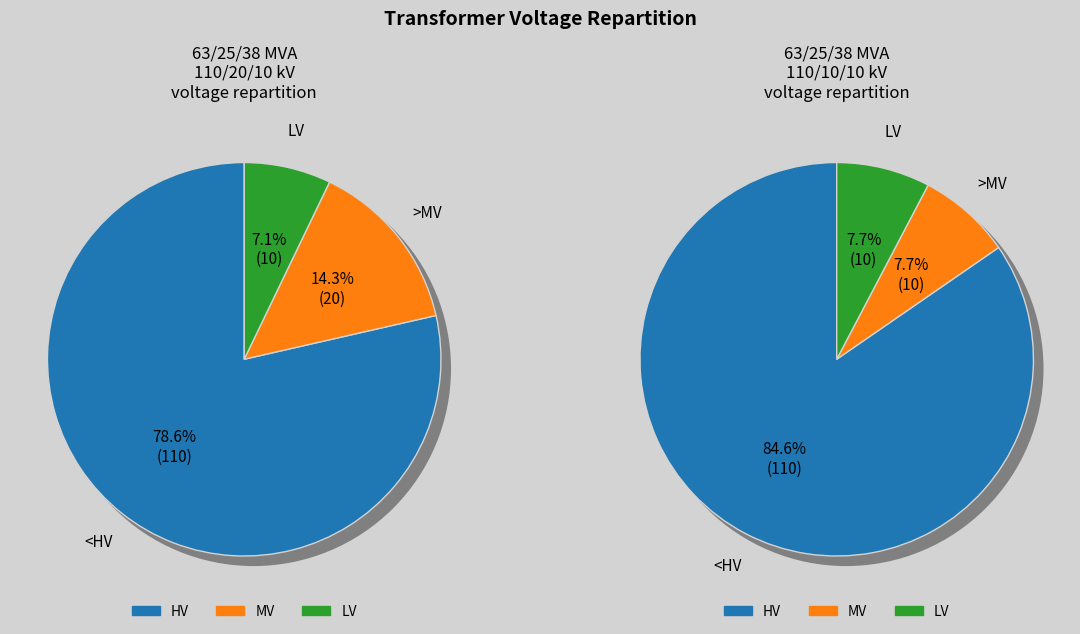

Is 63/25/38 MVA 110/10/10 kV the majority of the pie?

No